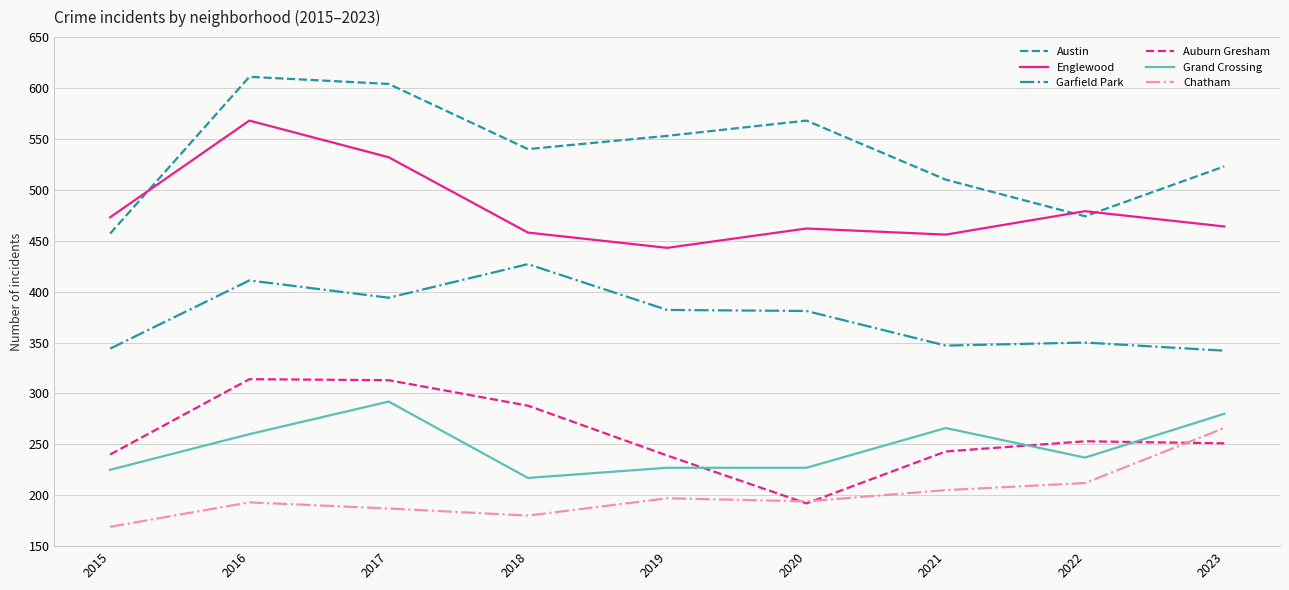

What are all the series names shown in the legend?

Austin, Englewood, Garfield Park, Auburn Gresham, Grand Crossing, Chatham